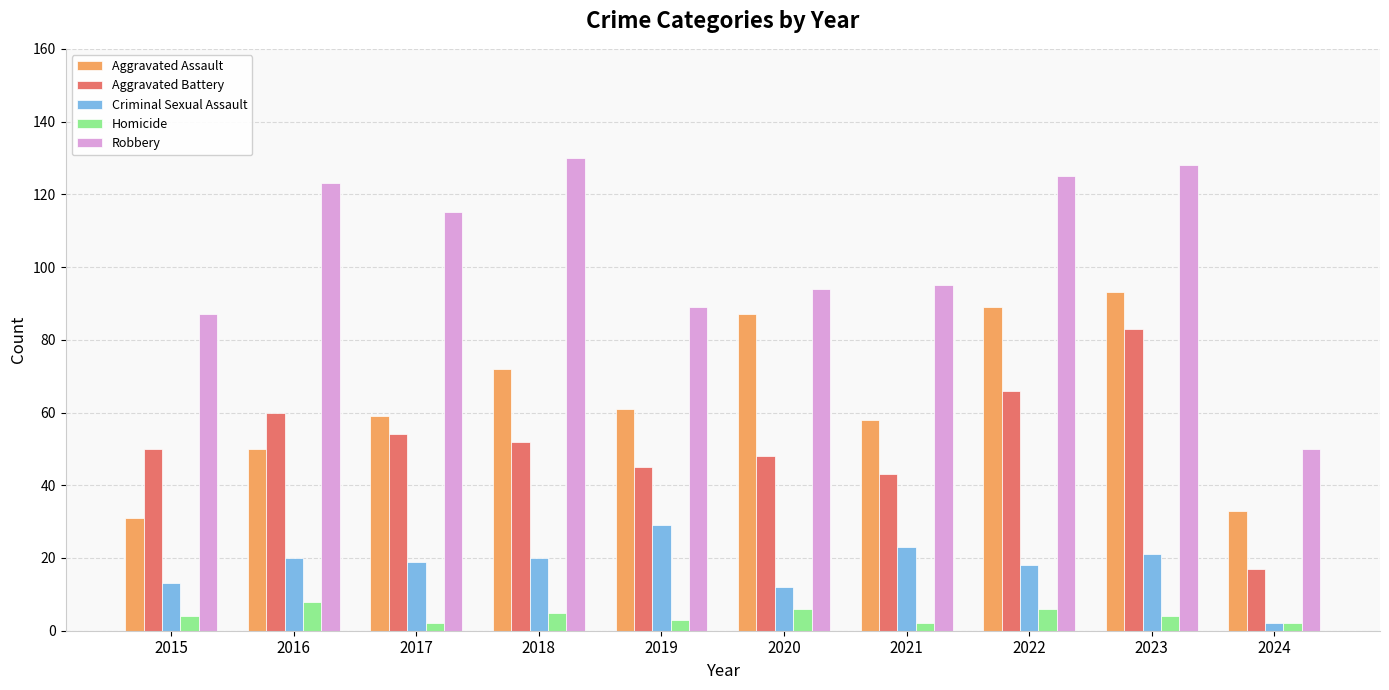

What are all the series names shown in the legend?

Aggravated Assault, Aggravated Battery, Criminal Sexual Assault, Homicide, Robbery